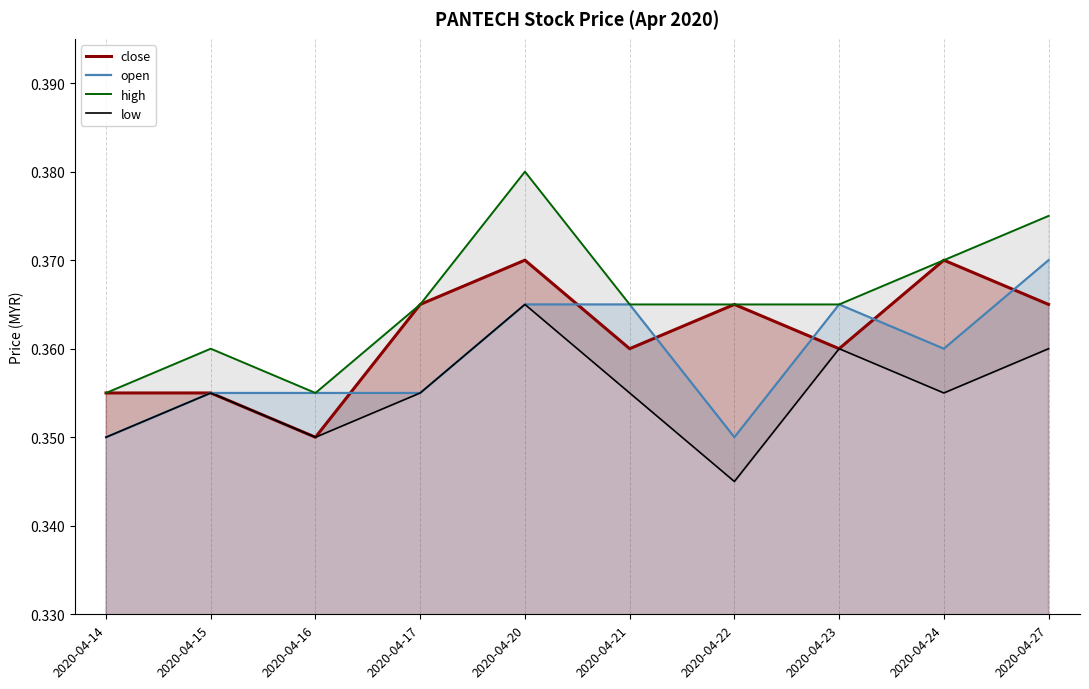

At which category does close reach its first local peak?

2020-04-20